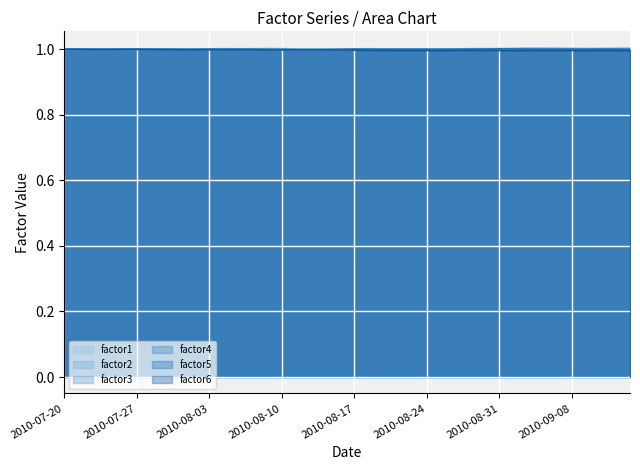

The factor5 series shows 0.3 at 2010-07-29. True or false?

False